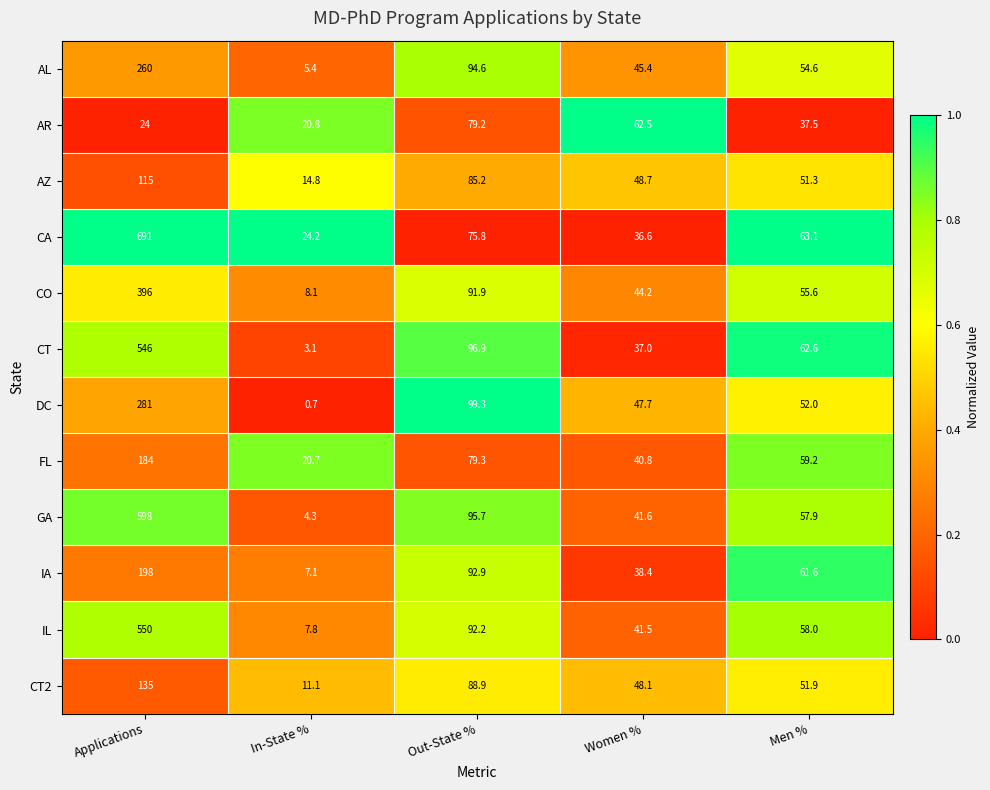

Which series has the largest range (max minus min)?

CA